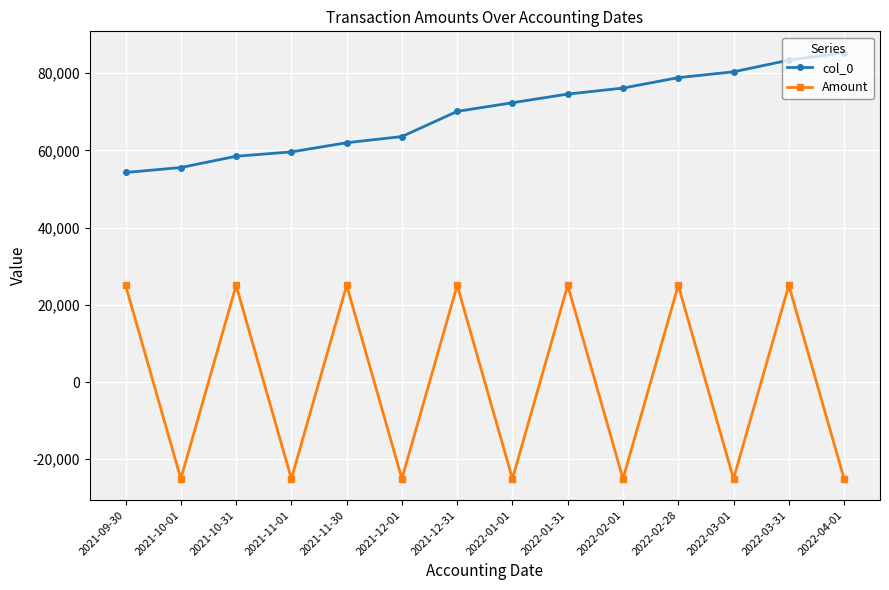

Is this an area chart (filled region under the line)?

No